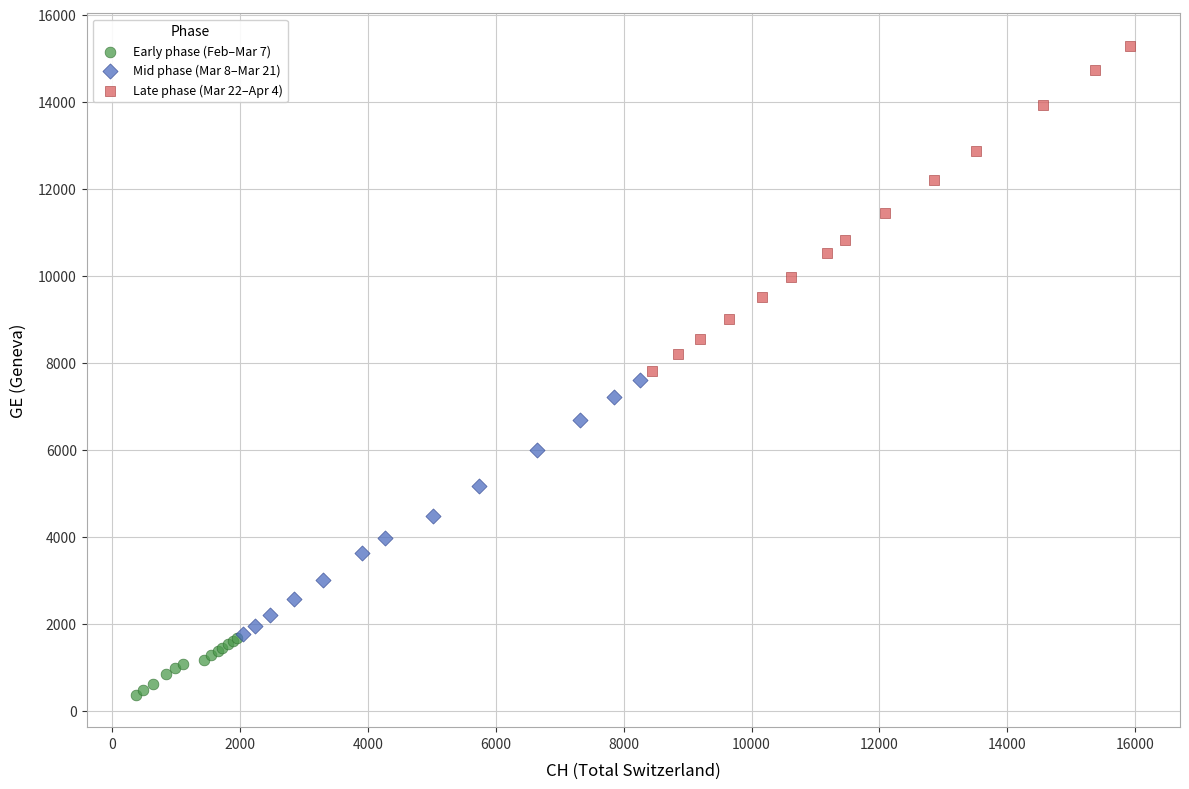

Which series contains the lowest Y value?

Early phase (Feb–Mar 7)